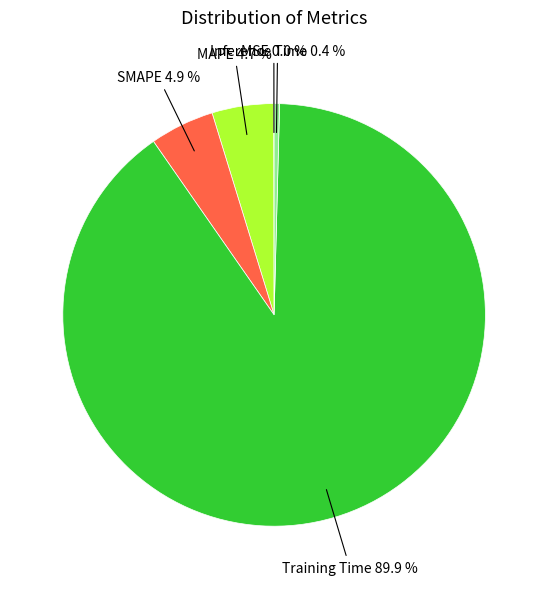

Is there a majority slice in this chart?

Yes